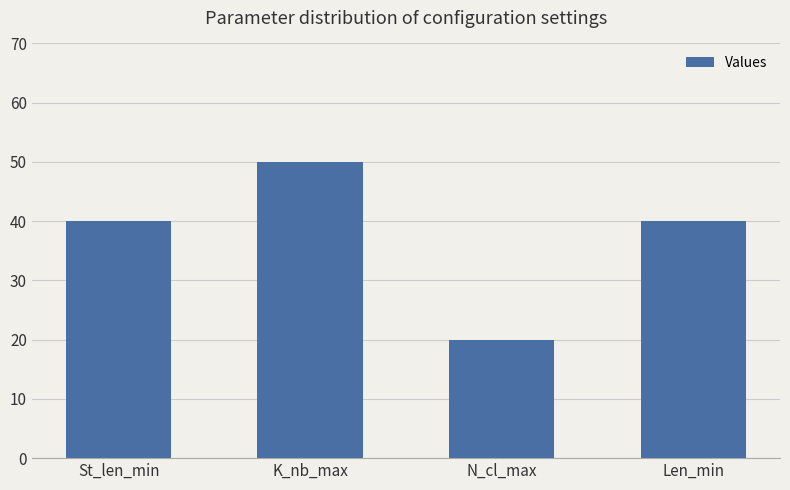

What is the minimum value shown in the chart?

20